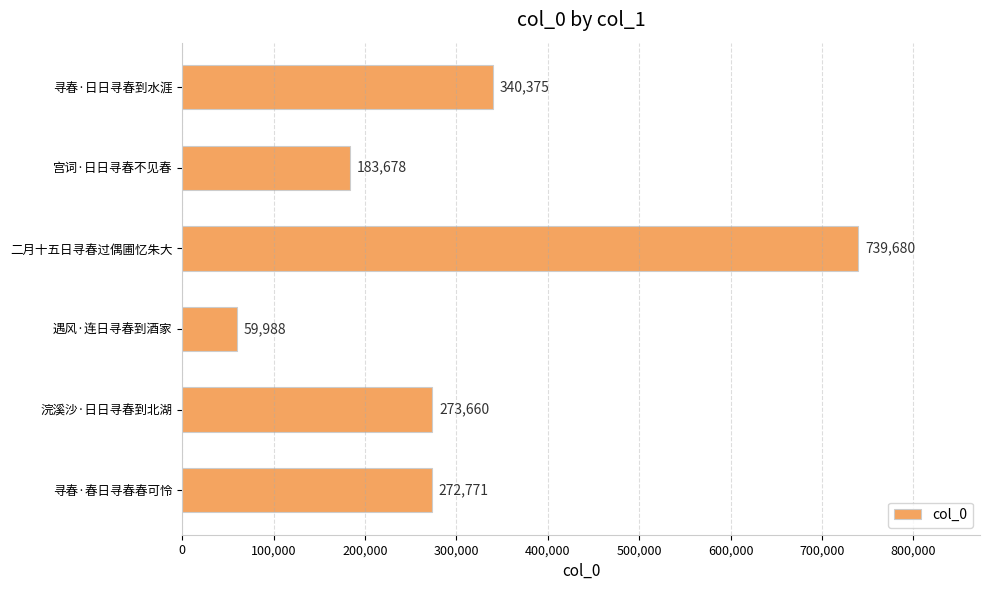

What is the change in value from 宫词·日日寻春不见春 to 浣溪沙·日日寻春到北湖?

+89982